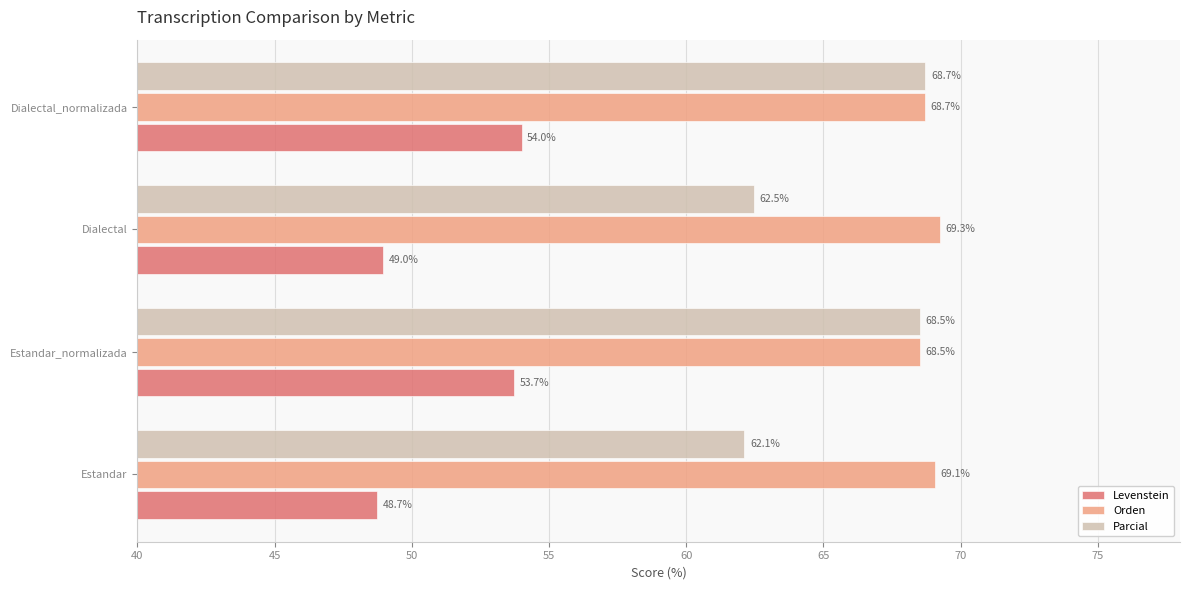

Which category has the lowest value in the Parcial series?

Estandar